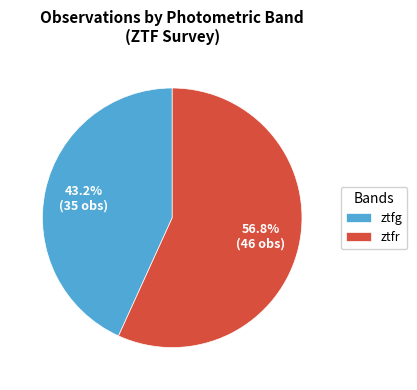

Count the number of slices in the pie.

2